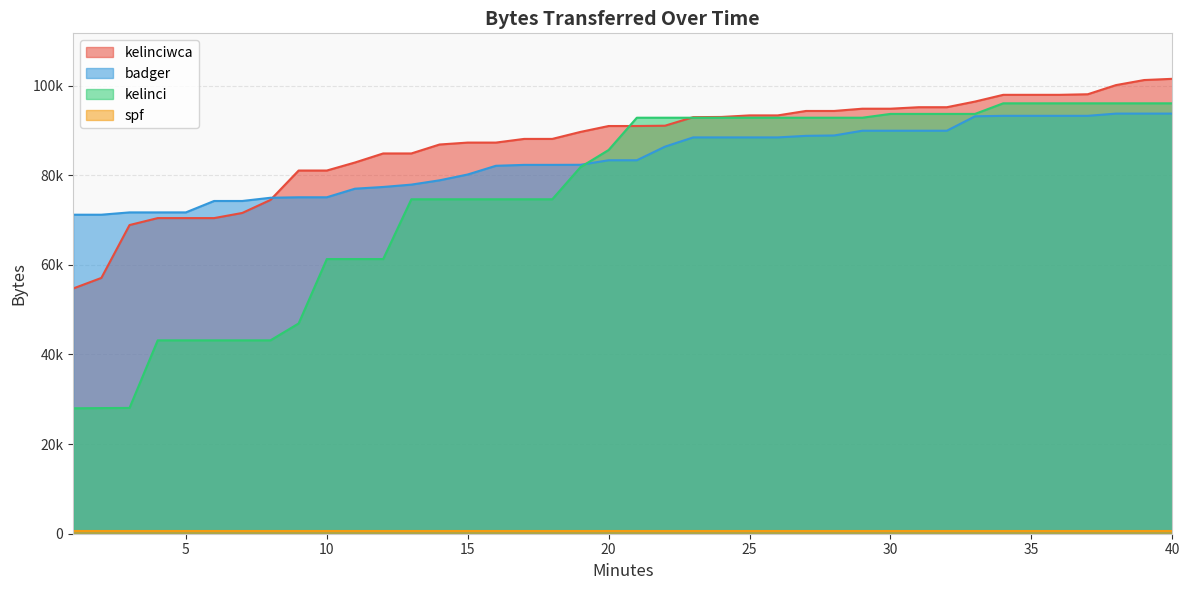

What is the total value across all series at 32?

278778